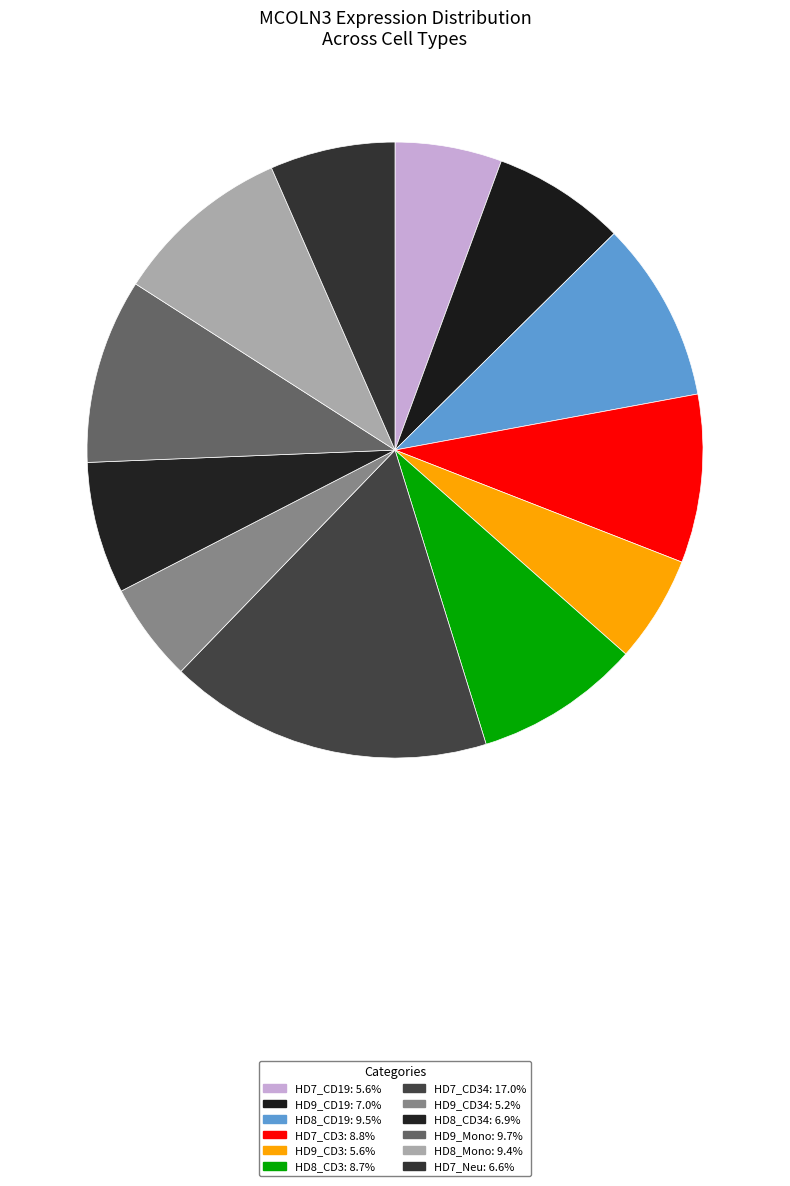

How many segments does this pie chart have?

12